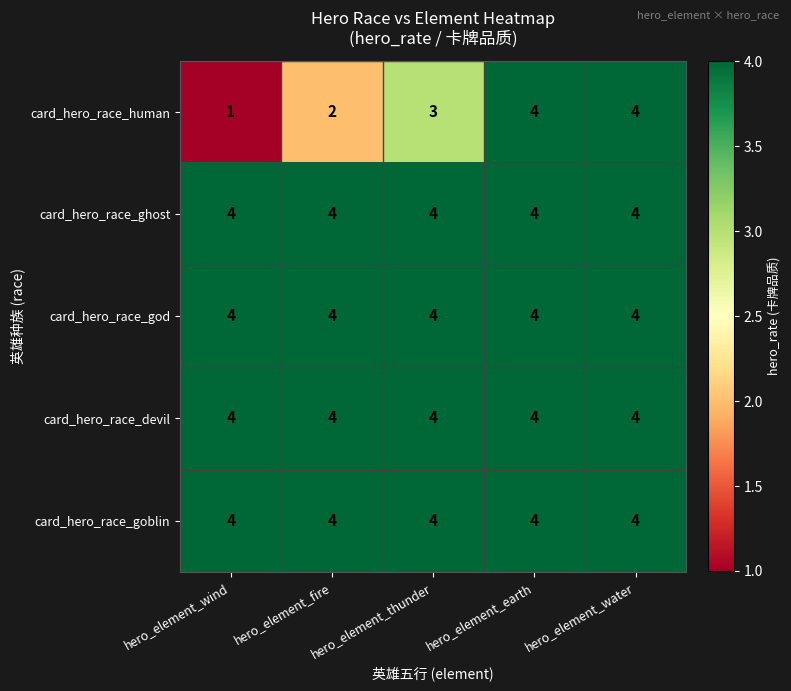

At which category does the chart reach its minimum across all series?

hero_element_wind